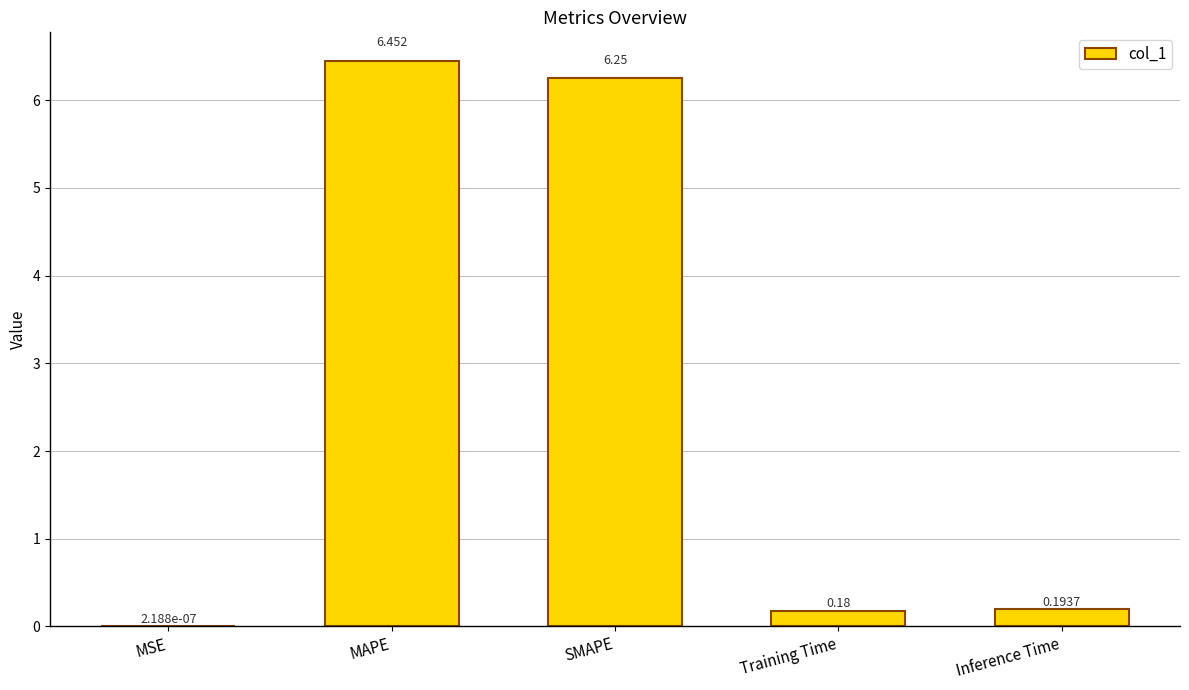

Which has a higher value, SMAPE or MAPE?

MAPE